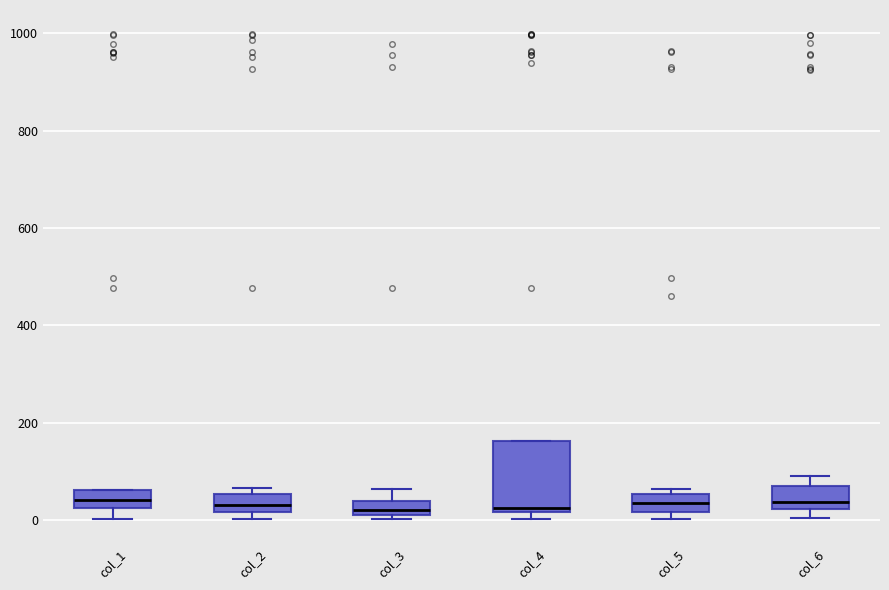

Reading left to right, read every box against the y-axis: the position of its median line, the range the box covers, and the ends of its whiskers. The values are not printed on the chart, so give them approximately, as read against the axis.

col_1: median 40, box 20 to 60, whiskers 0 to 60
col_2: median 40, box 20 to 60, whiskers 0 to 60 (just above the box's upper edge)
col_3: median 20, box 0 to 40, whiskers 0 (just below the box's lower edge) to 60
col_4: median 20 (just above the box's lower edge), box 20 to 160, whiskers 0 to 160
col_5: median 40, box 20 to 60, whiskers 0 to 60 (just above the box's upper edge)
col_6: median 40, box 20 to 60, whiskers 0 to 100